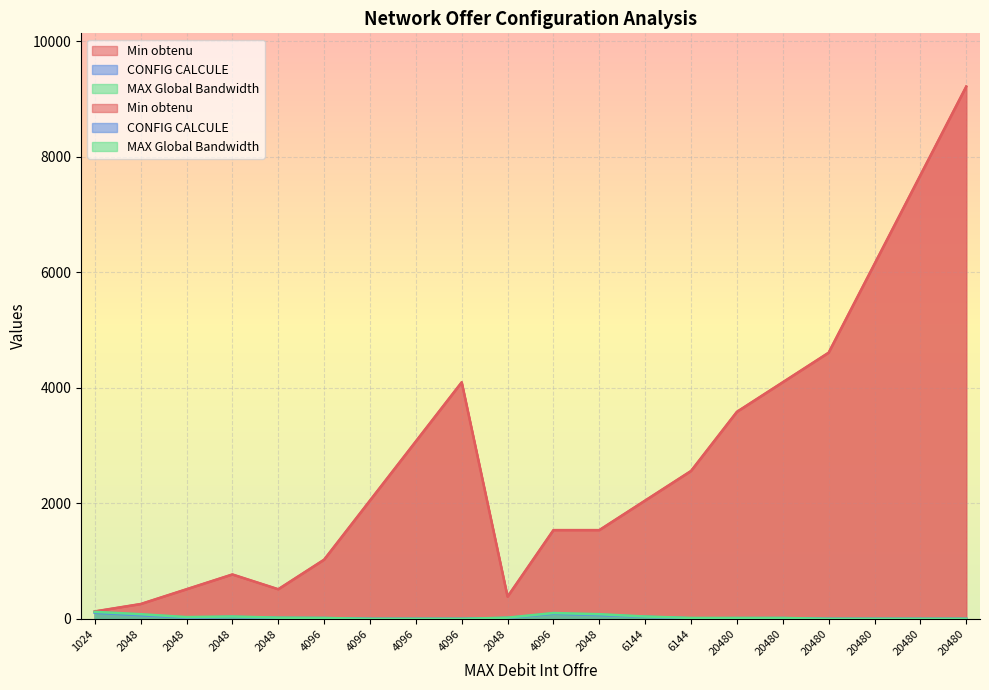

True or false: MAX Global Bandwidth and CONFIG CALCULE cross at least once.

False